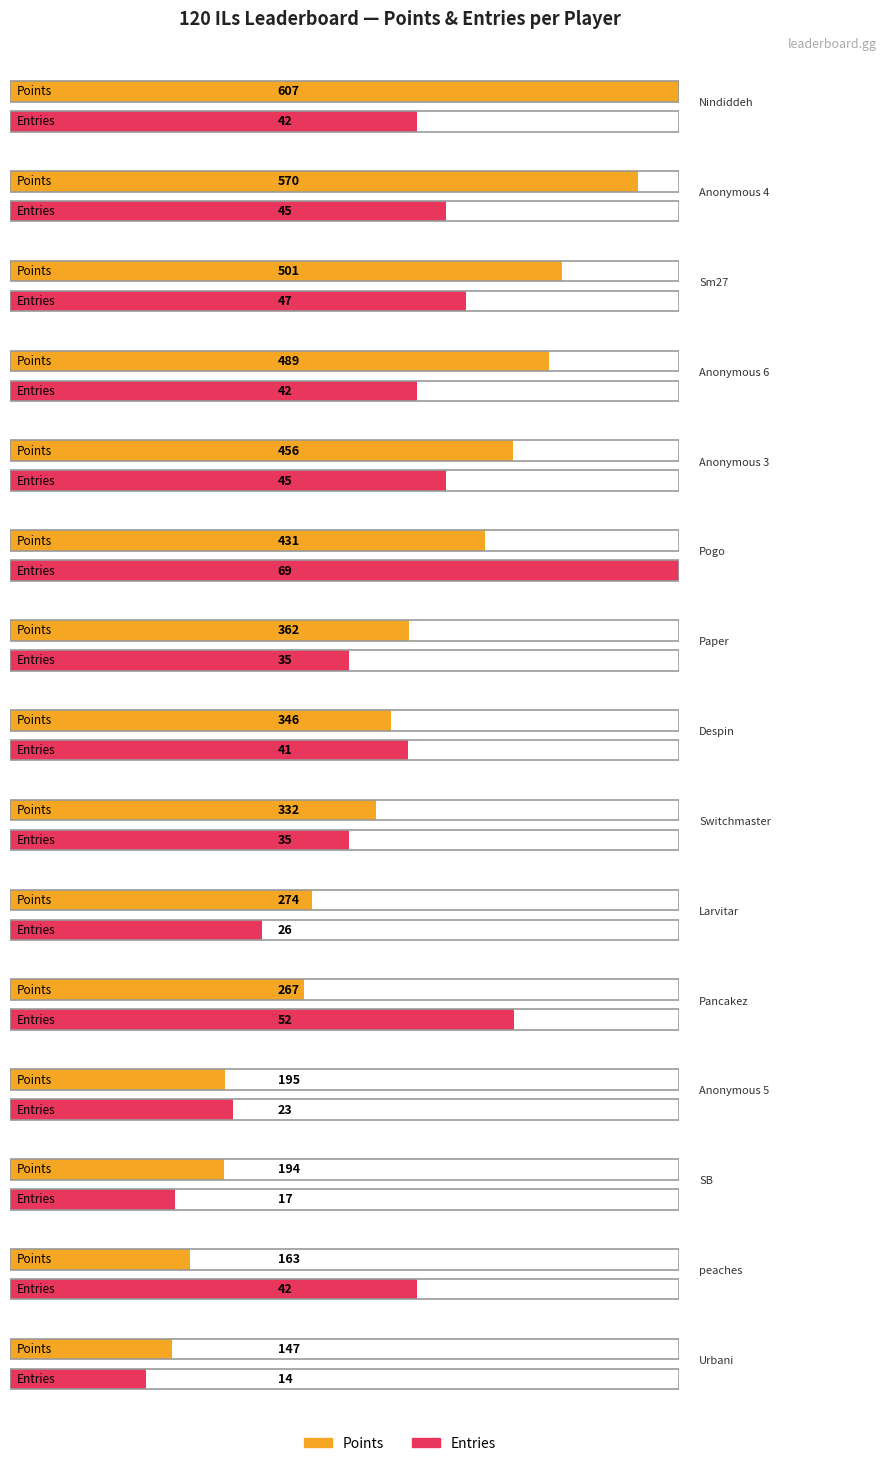

What is the value of the Points bar at the 4th from the left?

489